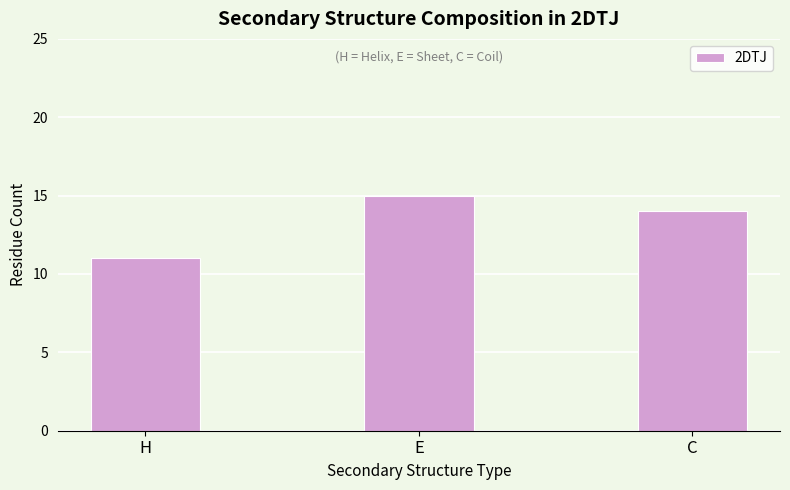

How many data points are less than 14?

1